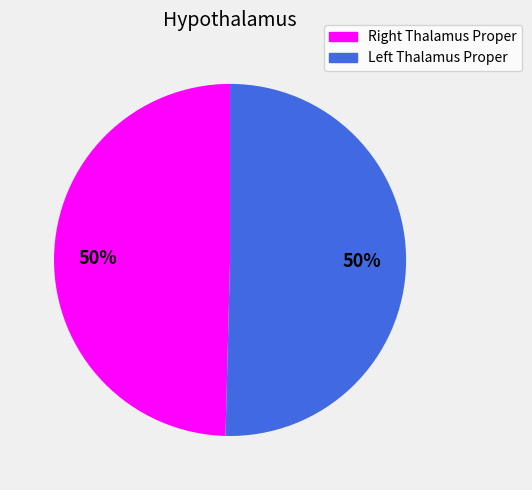

Count the number of slices in the pie.

2